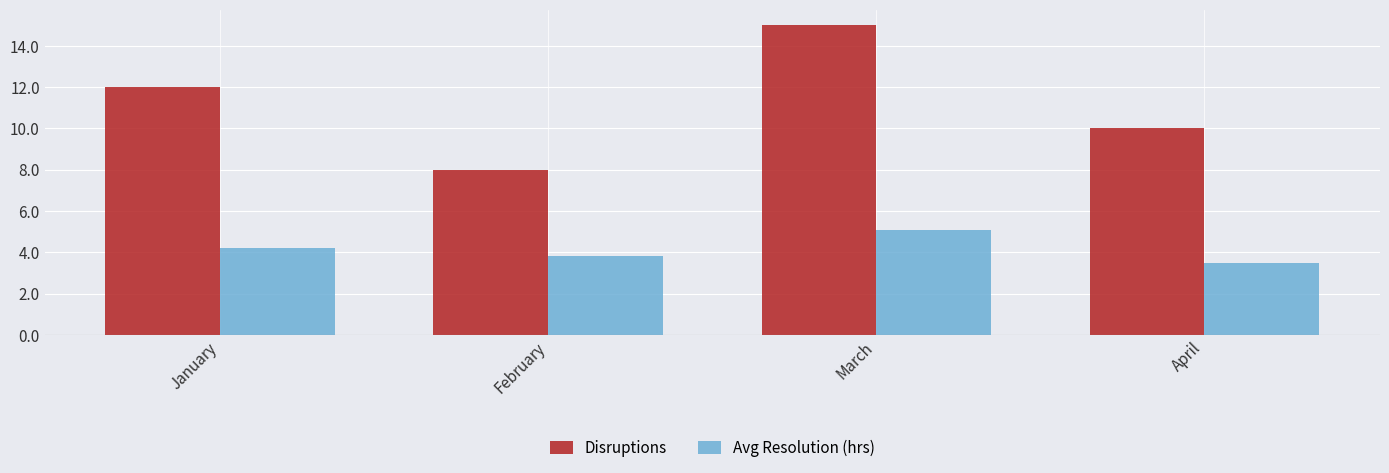

What is the difference between the maximum and minimum values in the Avg Resolution (hrs) series?

1.6